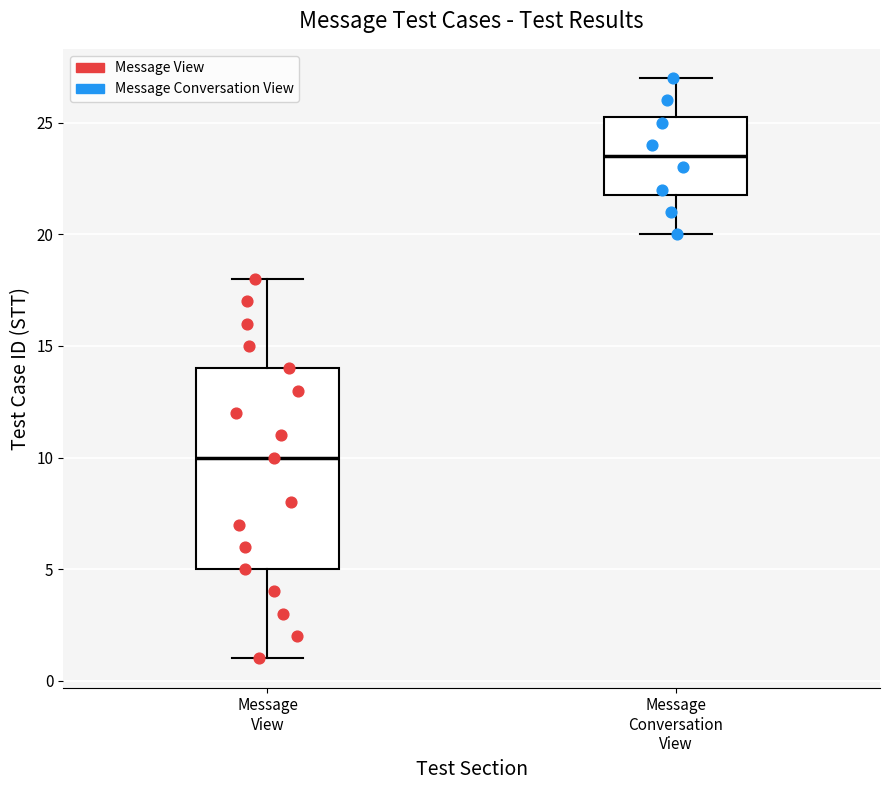

Where is the lower edge of the box for Message Conversation View on the y-axis? The values are not printed on the chart, so give them approximately, as read against the axis.

22.0